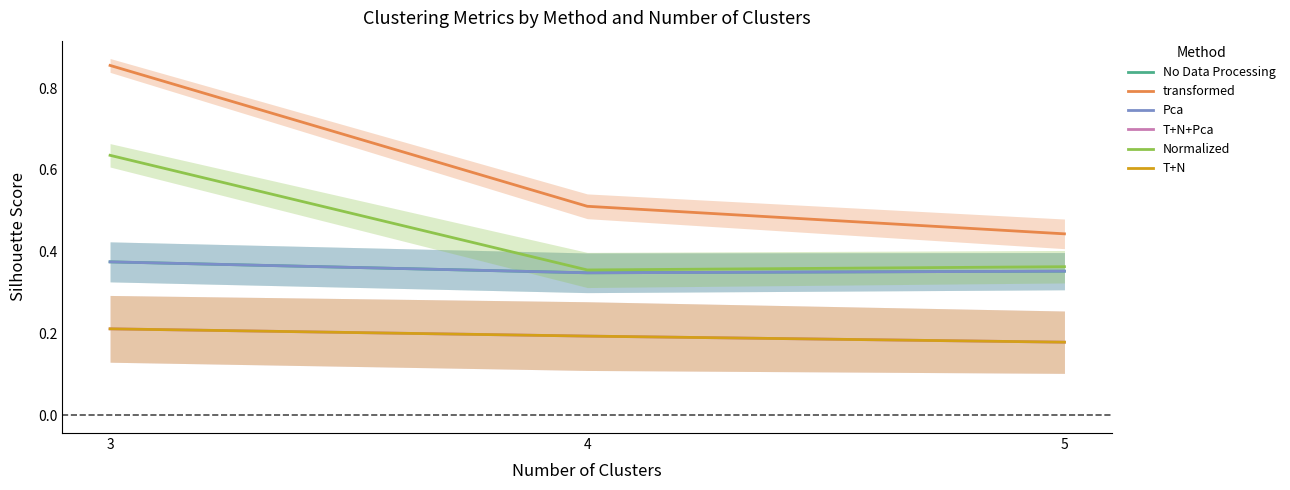

What is the spread (max minus min) of values at 5?

0.3